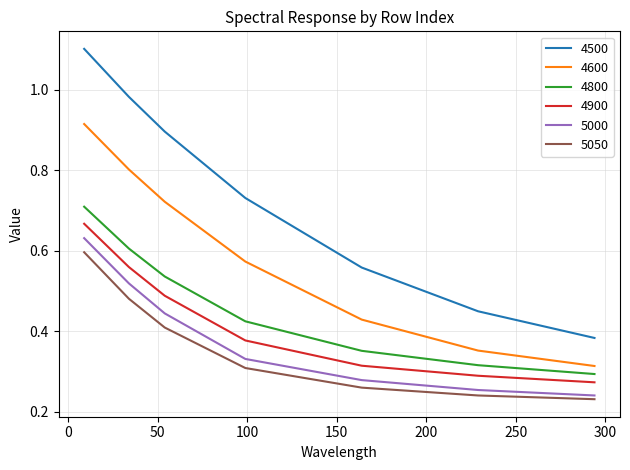

Which series has the widest spread of values?

4500